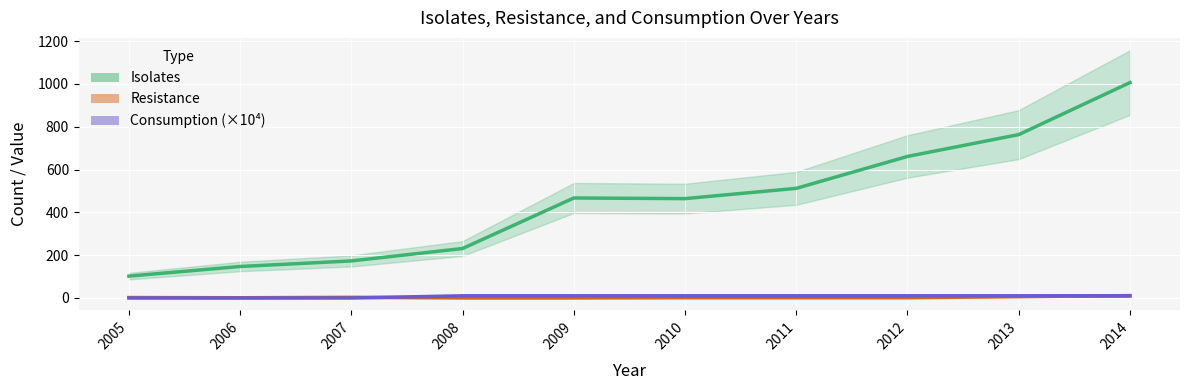

How many data points in Resistance are less than 1?

2